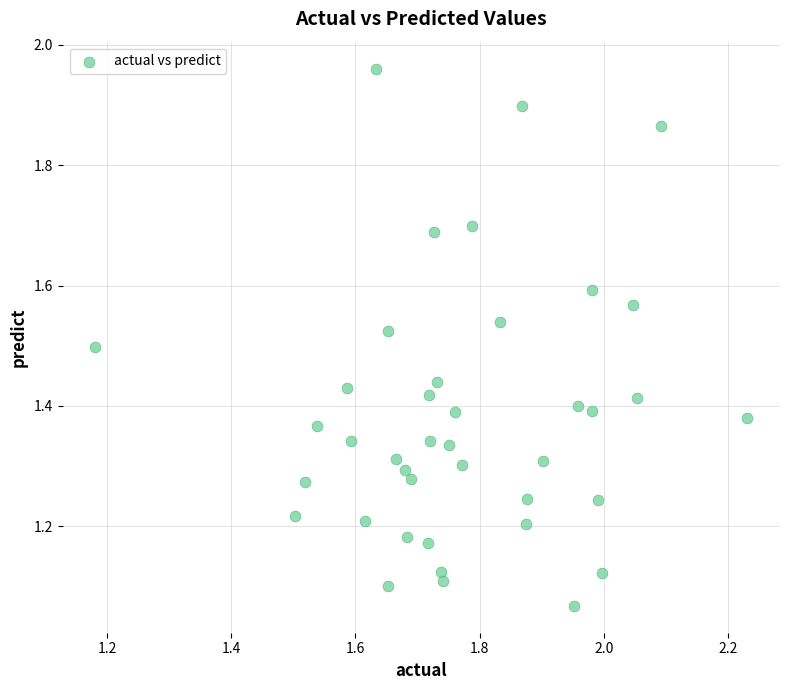

What is the range of Y values (max minus min)?

0.9